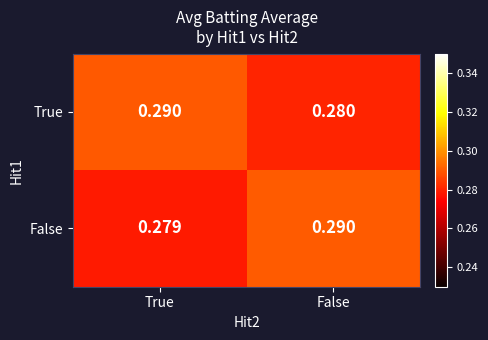

Which series has the largest total across all categories?

True